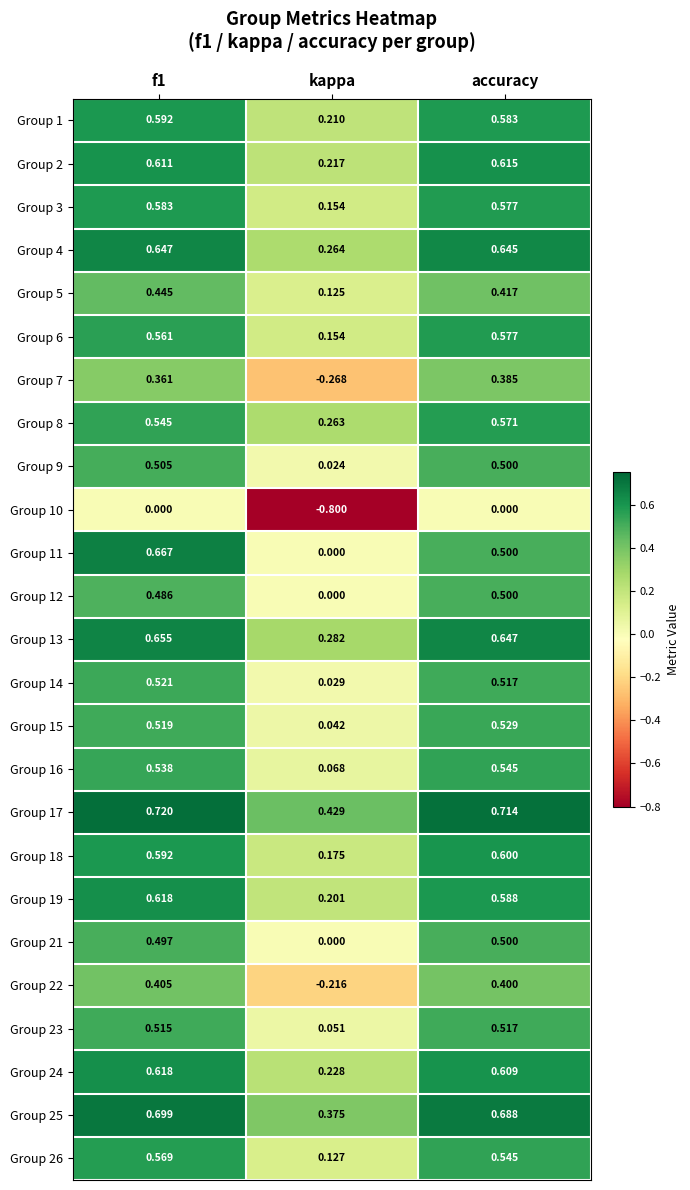

At which category does the chart reach its minimum across all series?

kappa